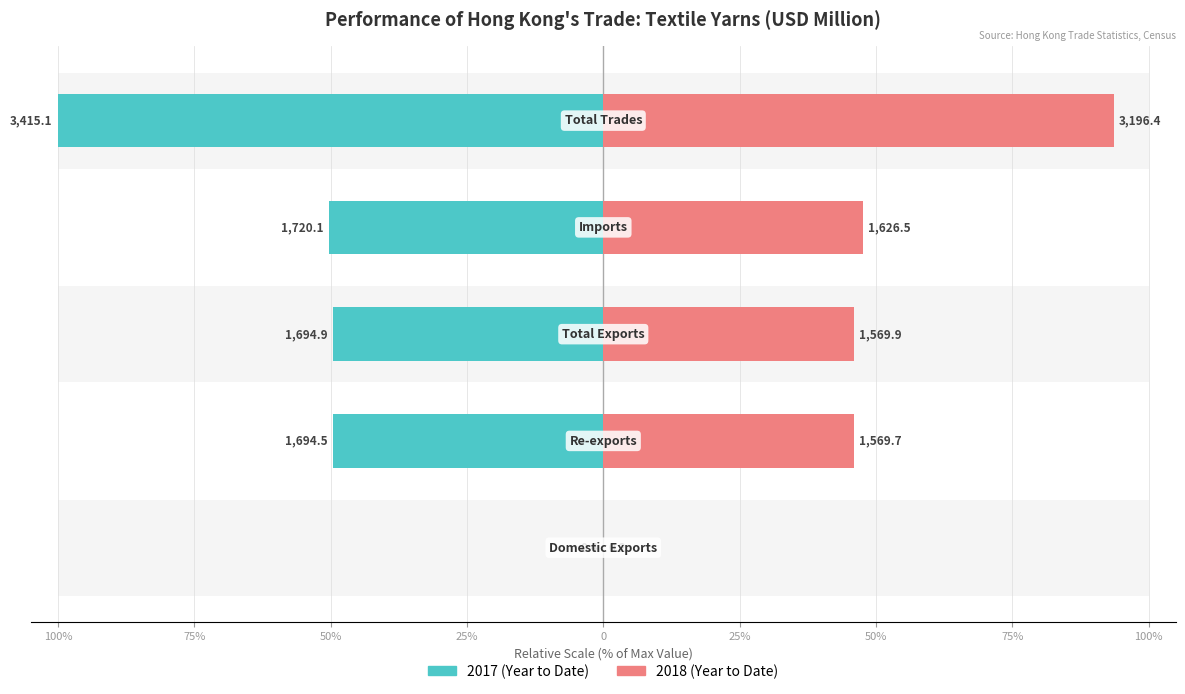

What are all the series names shown in the legend?

2017 (Year to Date), 2018 (Year to Date)